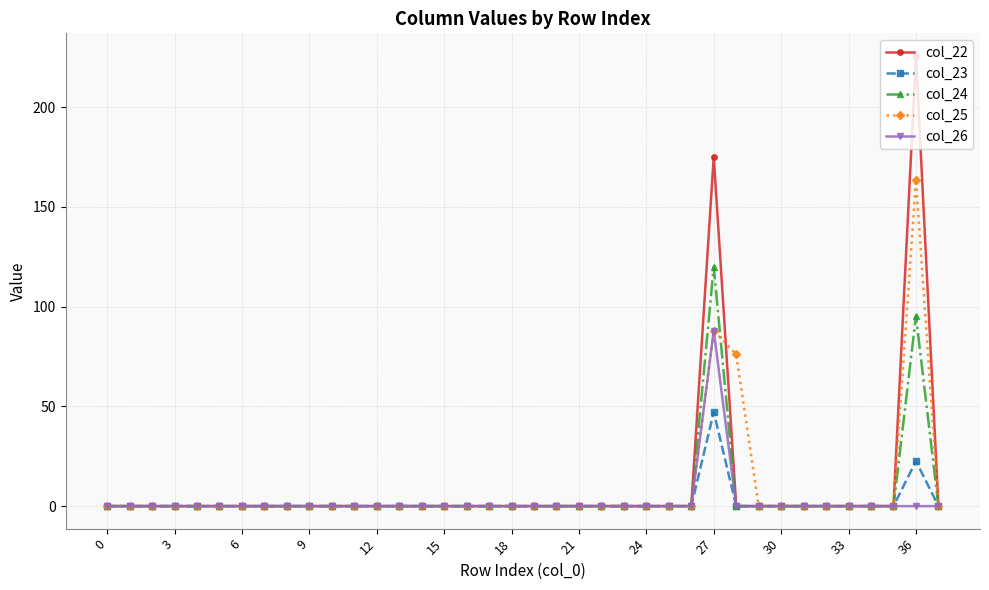

What is the greatest value displayed?

225.7